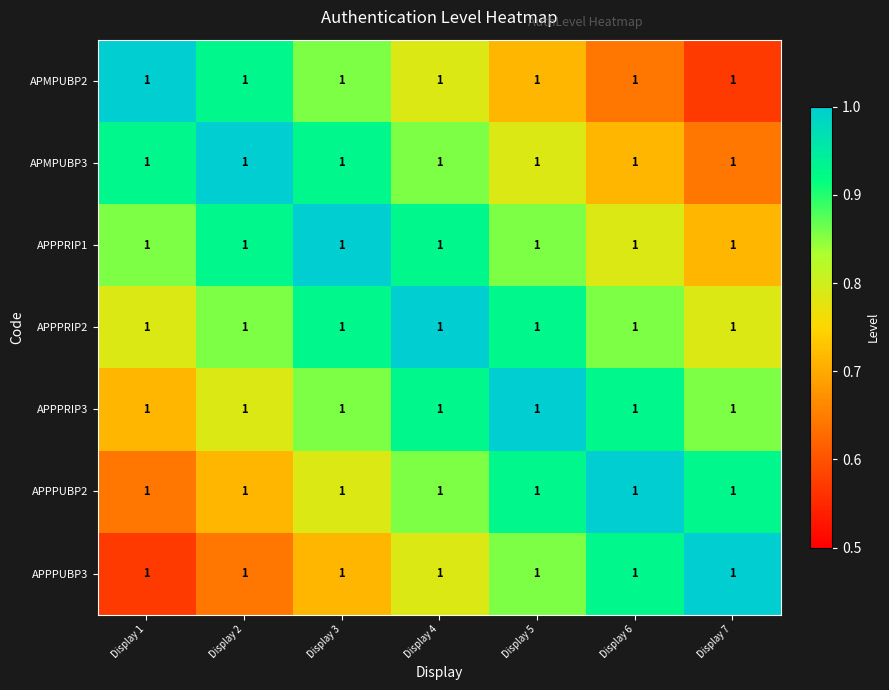

Which category has the lowest value across all series?

Display 7